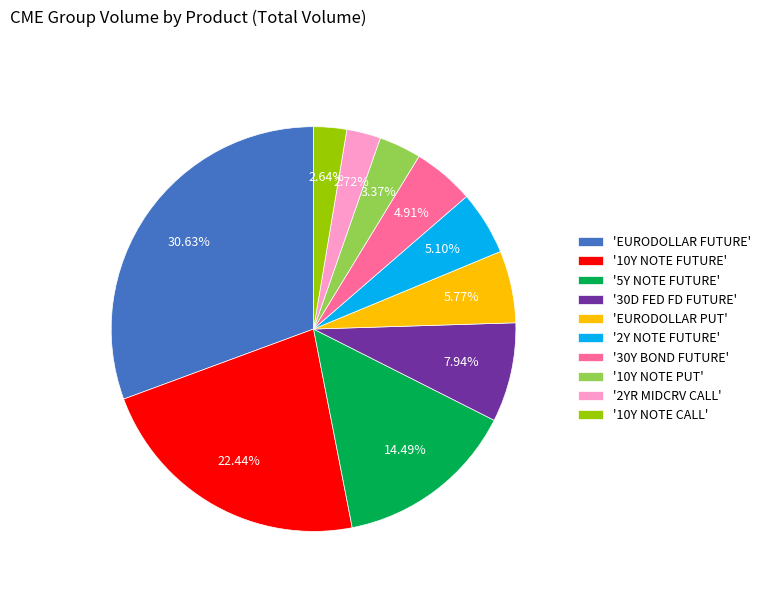

Between 'EURODOLLAR PUT' and '10Y NOTE CALL', which is larger?

'EURODOLLAR PUT'